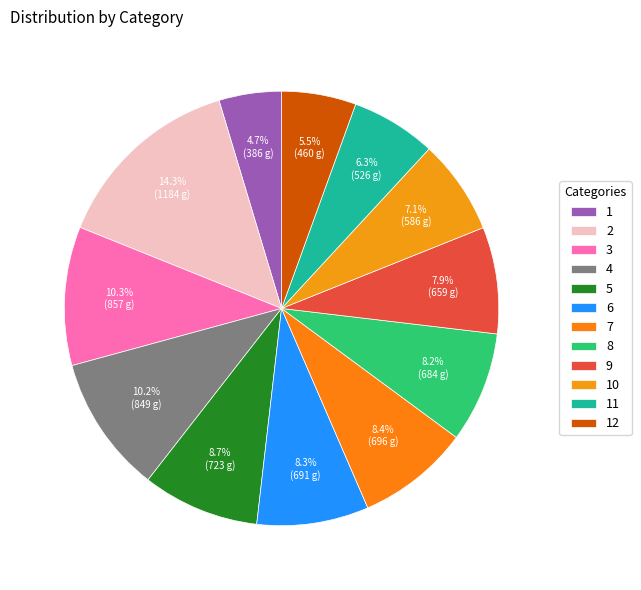

What is the change in value from 1 to 10?

+200